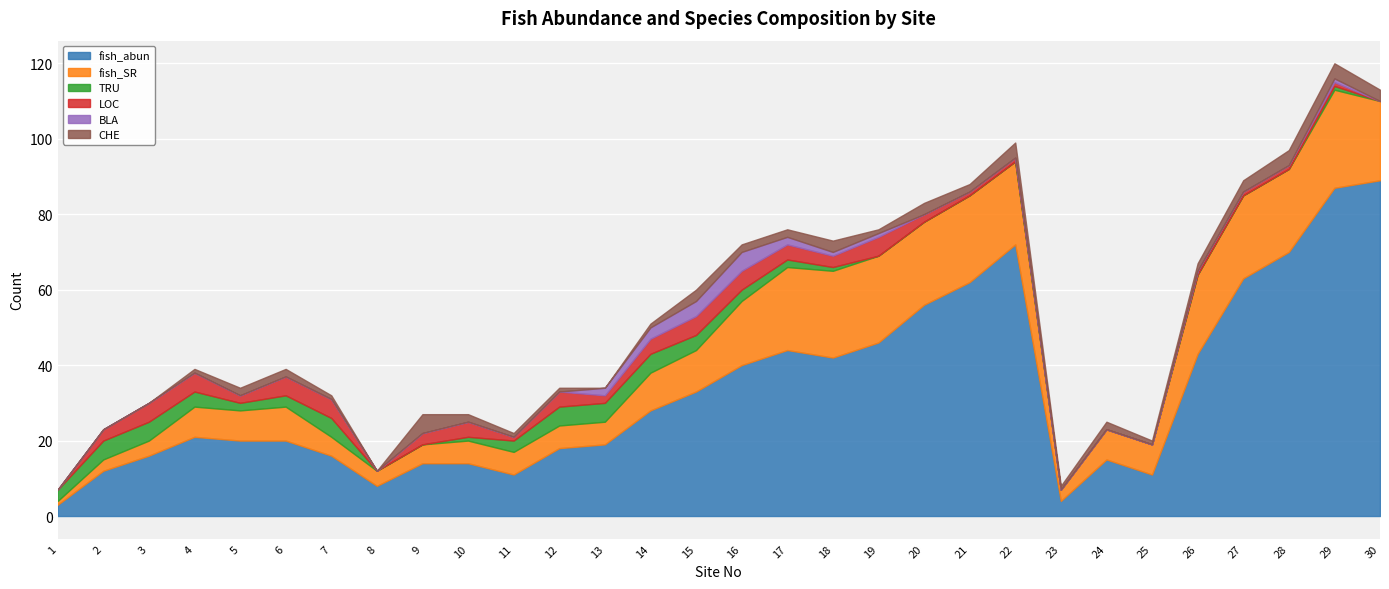

List the series in order of their peak value, lowest first.

TRU, LOC, BLA, CHE, fish_SR, fish_abun